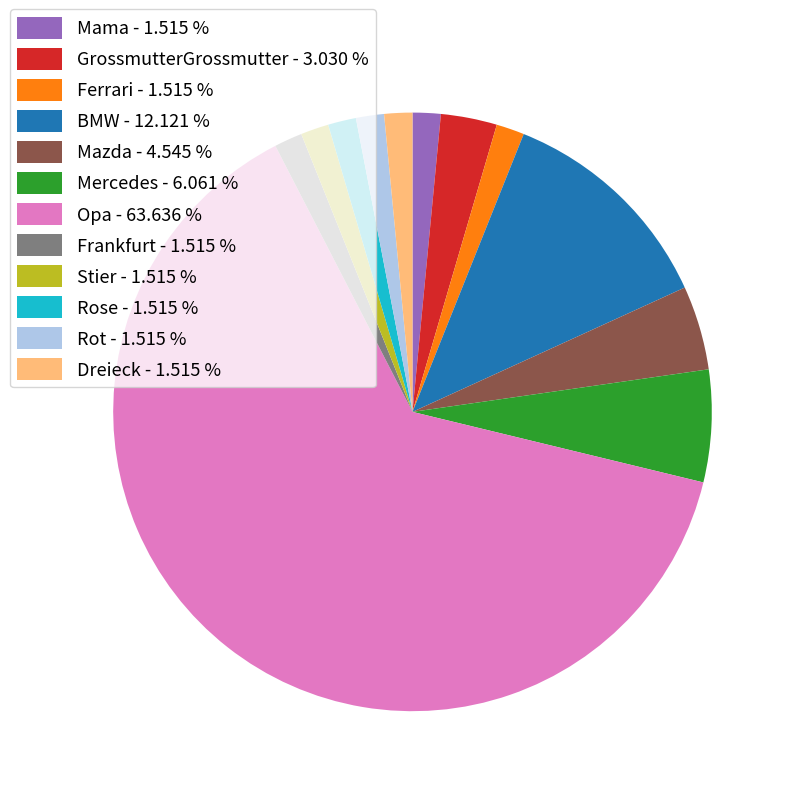

Approximately how many times larger is the value at Rose - 1.515 % compared to GrossmutterGrossmutter - 3.030 %?

0.5